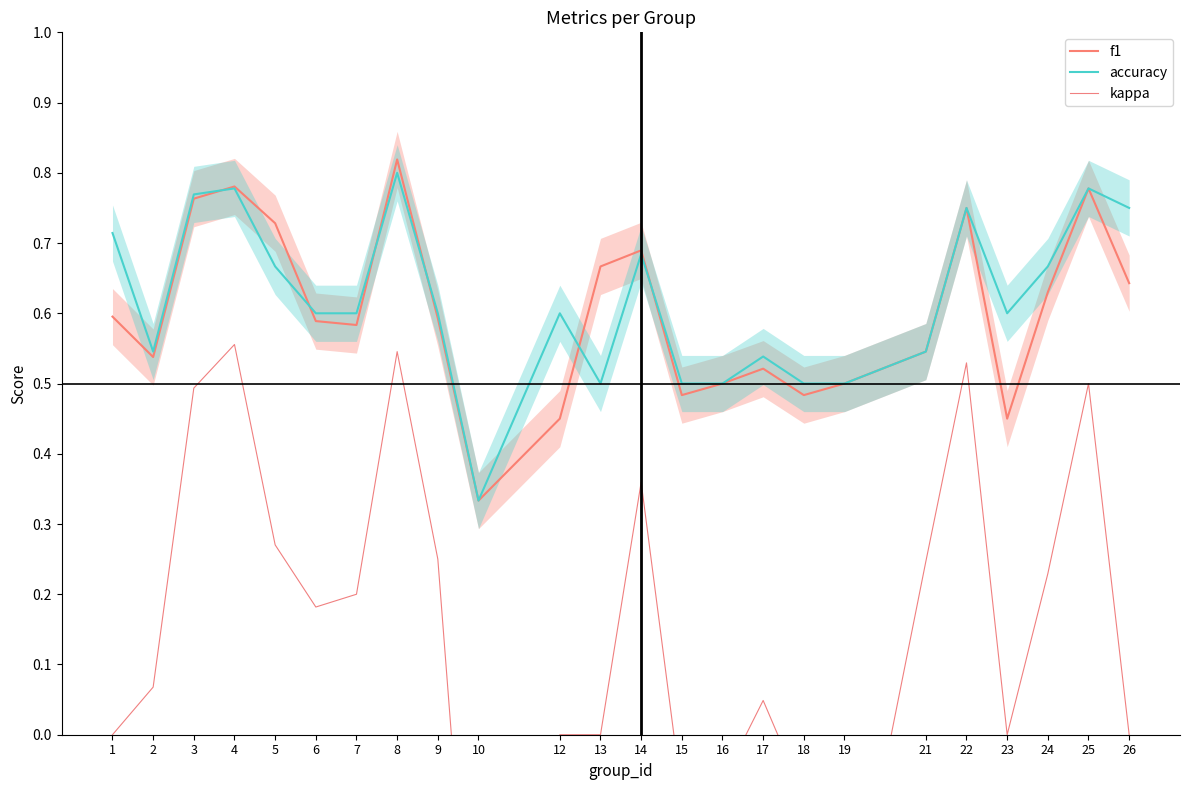

Reading right to left, transcribe all the data shown in this chart.

f1: 0.6	0.8	0.6	0.5	0.8	0.5	0.5	0.5	0.5	0.5	0.5	0.7	0.7	0.5	0.3	0.6	0.8	0.6	0.6	0.7	0.8	0.8	0.5	0.6
accuracy: 0.8	0.8	0.7	0.6	0.8	0.5	0.5	0.5	0.5	0.5	0.5	0.7	0.5	0.6	0.3	0.6	0.8	0.6	0.6	0.7	0.8	0.8	0.5	0.7
kappa: 0.0	0.5	0.2	0.0	0.5	0.2	-0.3	-0.1	0.0	-0.1	-0.1	0.4	0.0	0.0	-0.5	0.2	0.5	0.2	0.2	0.3	0.6	0.5	0.1	0.0